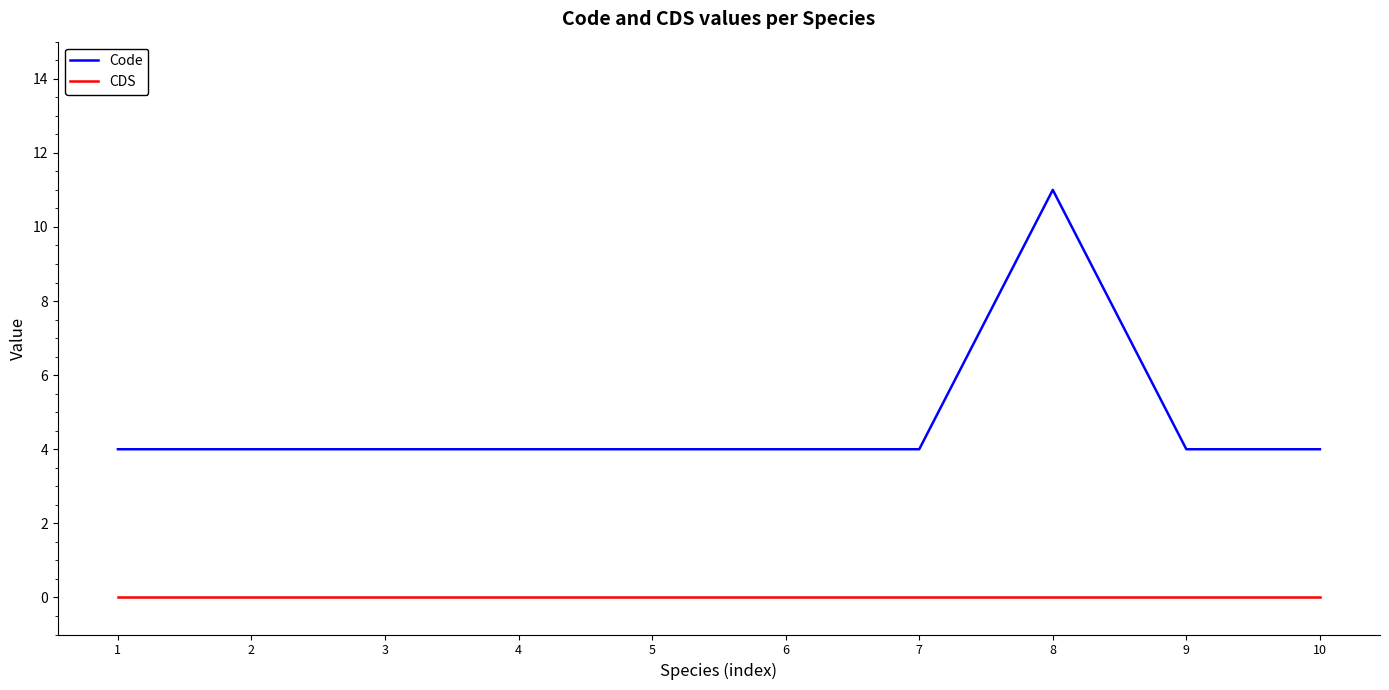

Reading left to right, transcribe all the data shown in this chart.

Code: 1=4	2=4	3=4	4=4	5=4	6=4	7=4	8=11	9=4	10=4
CDS: 1=0	2=0	3=0	4=0	5=0	6=0	7=0	8=0	9=0	10=0